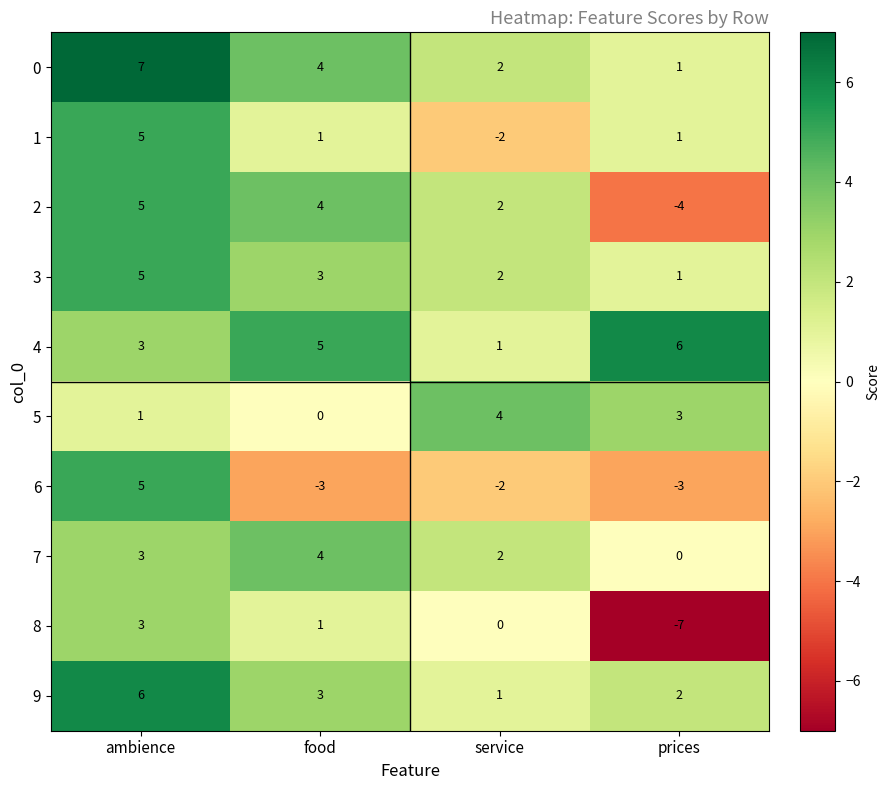

What is the difference between the 5 values at service and food?

4